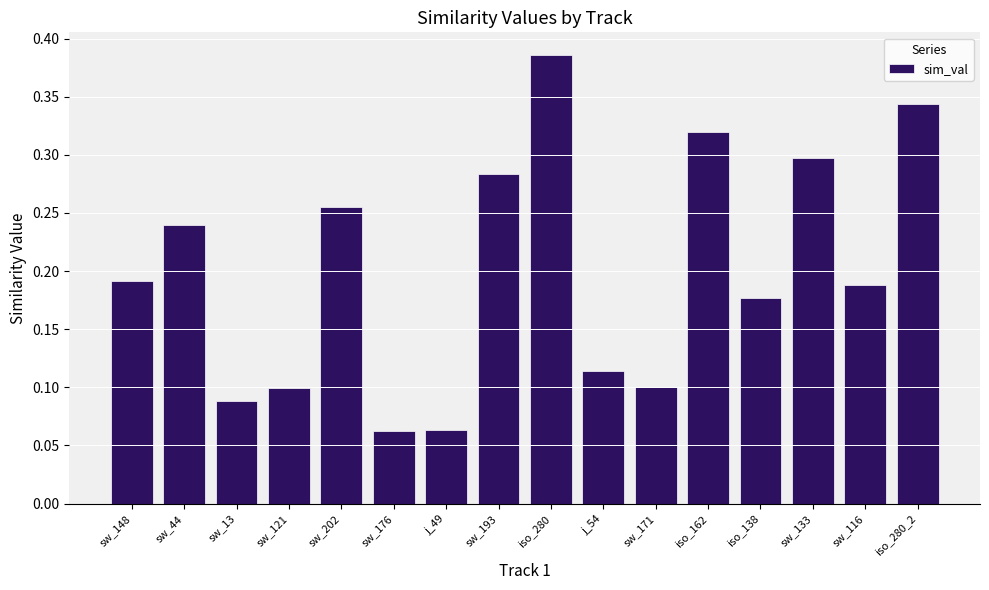

What is the label of the 12th bar from the right?

sw_202